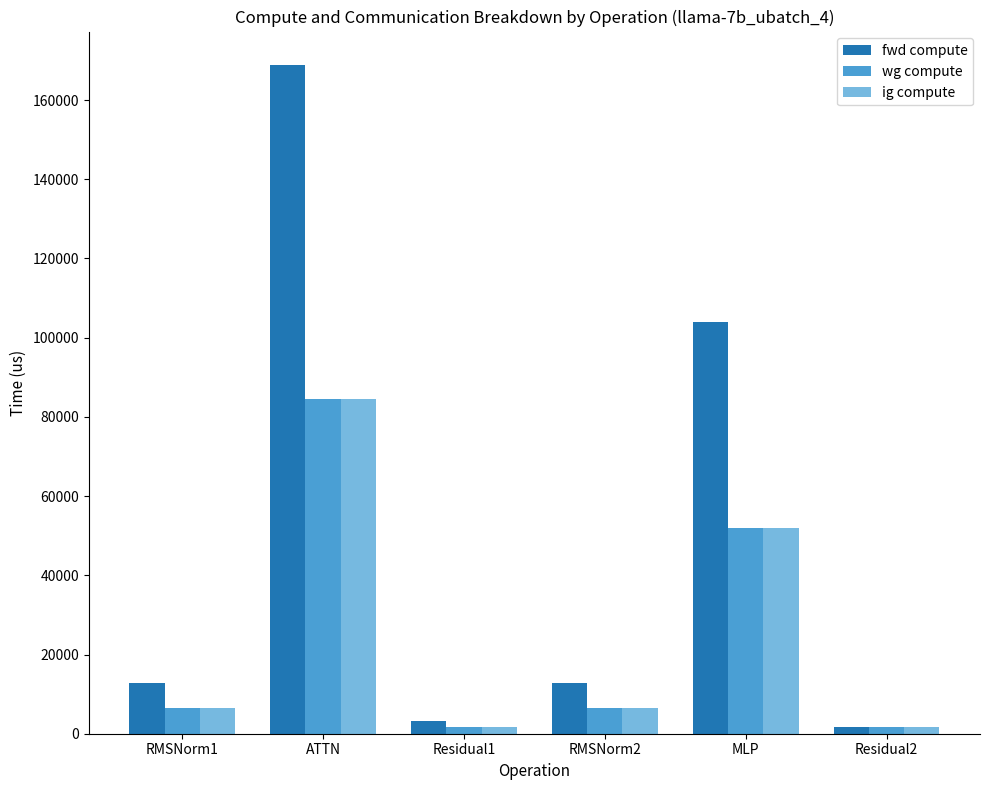

What is the label of the 1st bar from the right?

Residual2